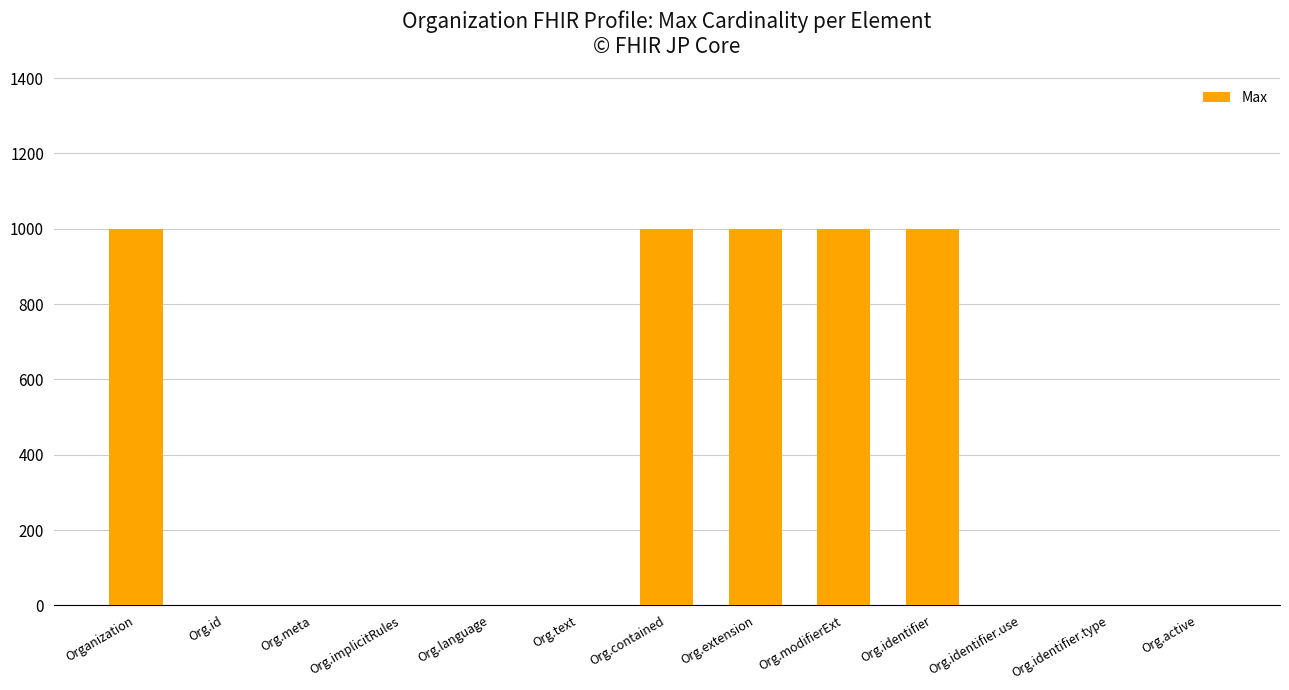

Count the number of data series in this chart.

1